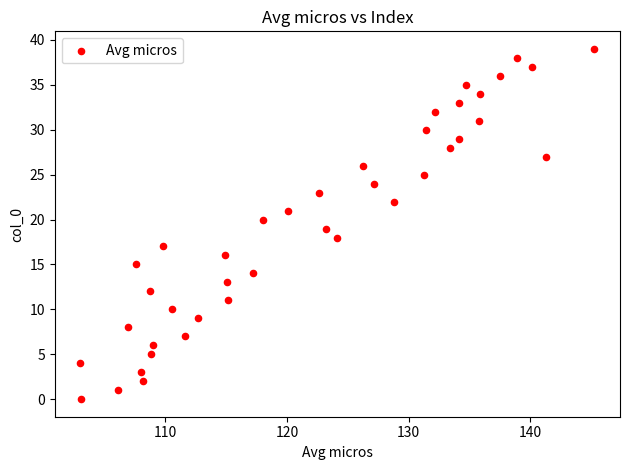

What is the range of Y values (max minus min)?

39